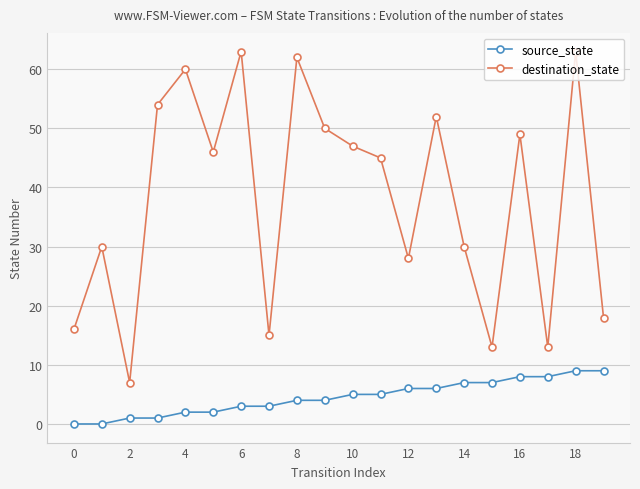

At how many categories does at least one series exceed 48?

8